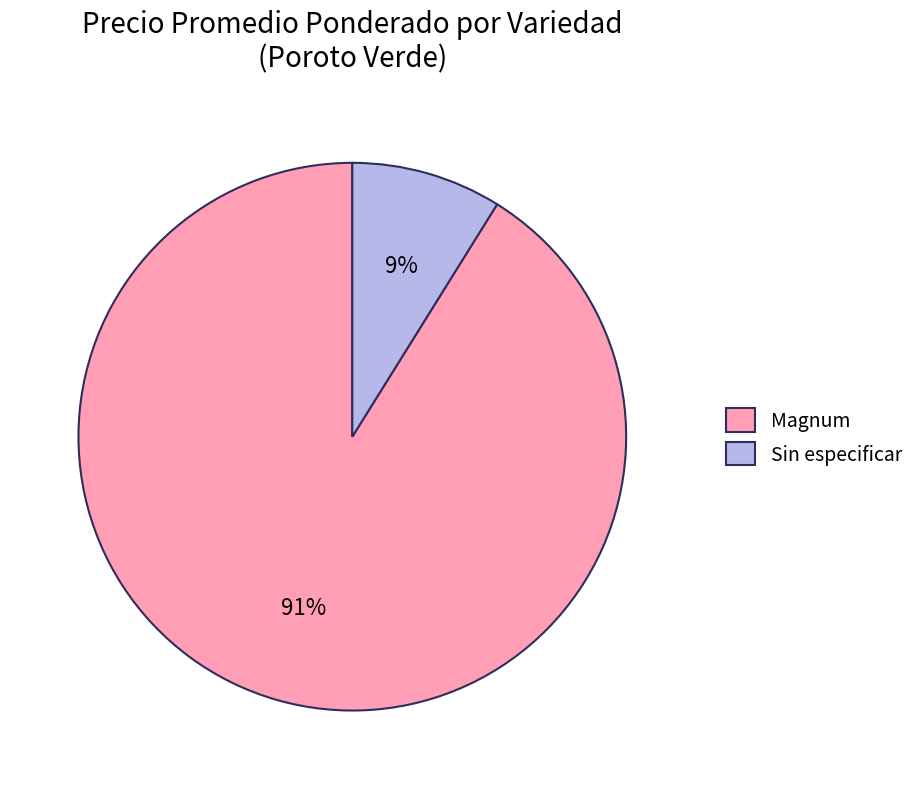

Which slice is the smallest?

Sin especificar